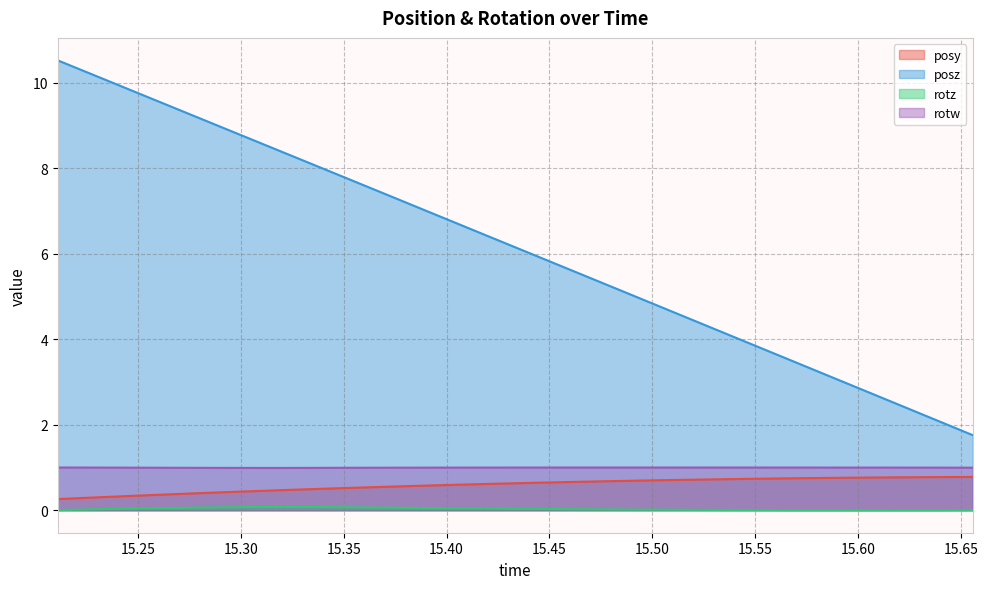

Which series has the widest spread of values?

posz